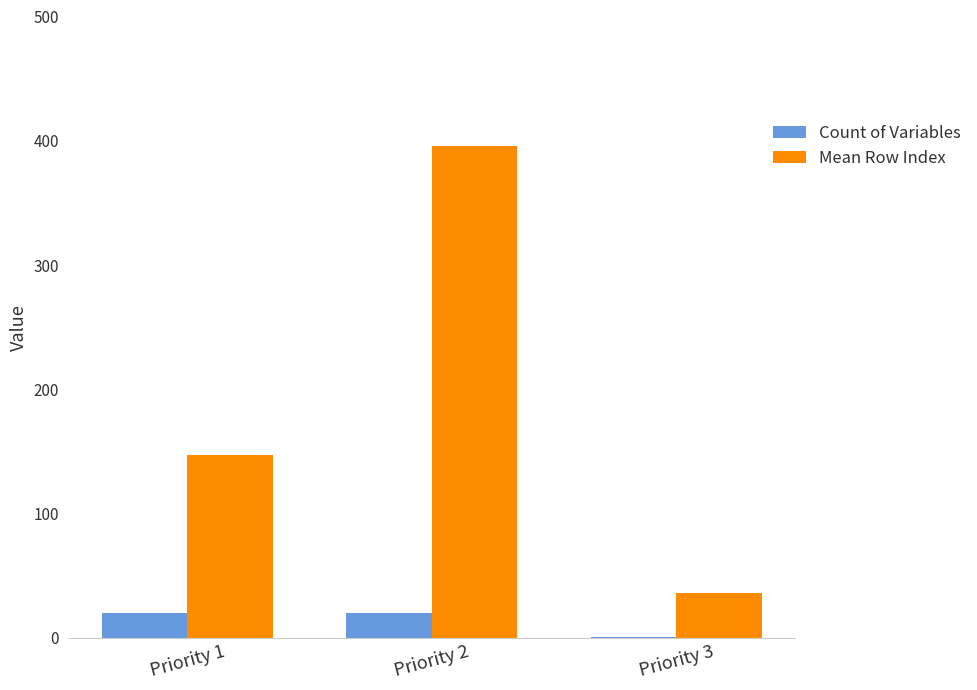

Reading right to left, what are all the values shown in this chart?

Count of Variables: 1.0	20.0	20.0
Mean Row Index: 36.0	395.7	147.4